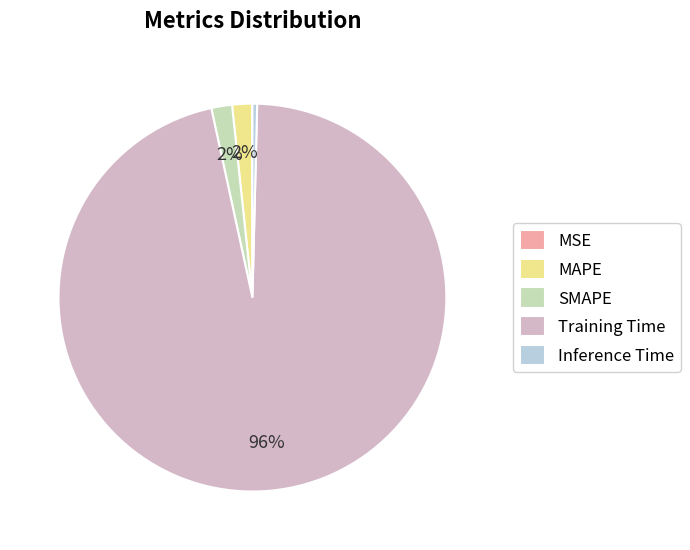

What is the largest slice in the pie chart?

Training Time